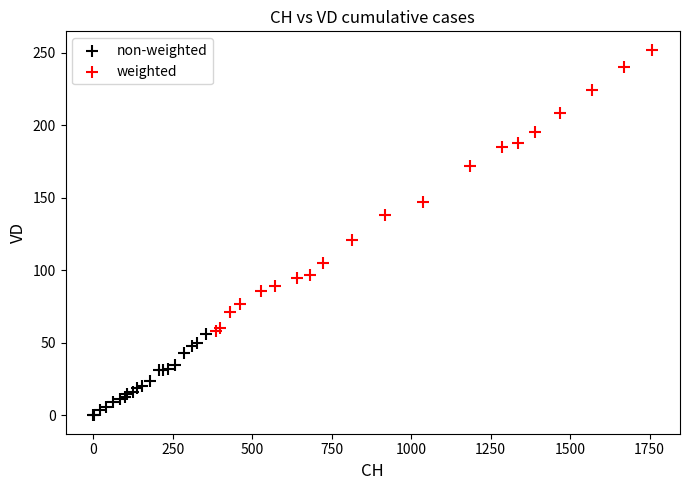

Which series contains the highest Y value?

weighted